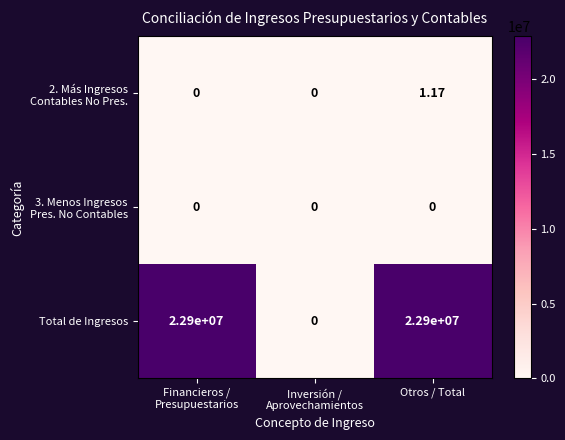

Which series has the largest total across all categories?

Total de Ingresos